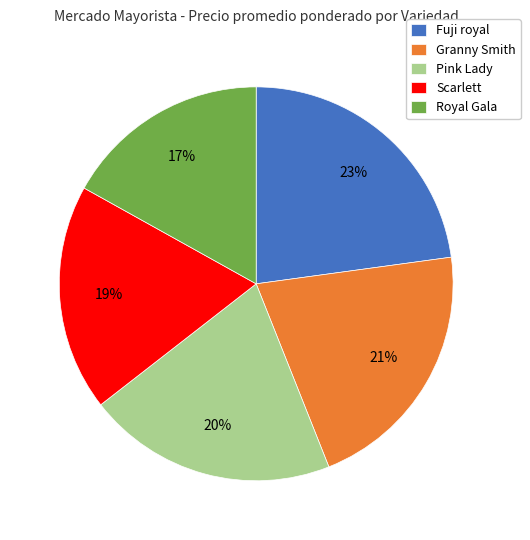

The Royal Gala slice represents 27% of the pie. True or false?

False